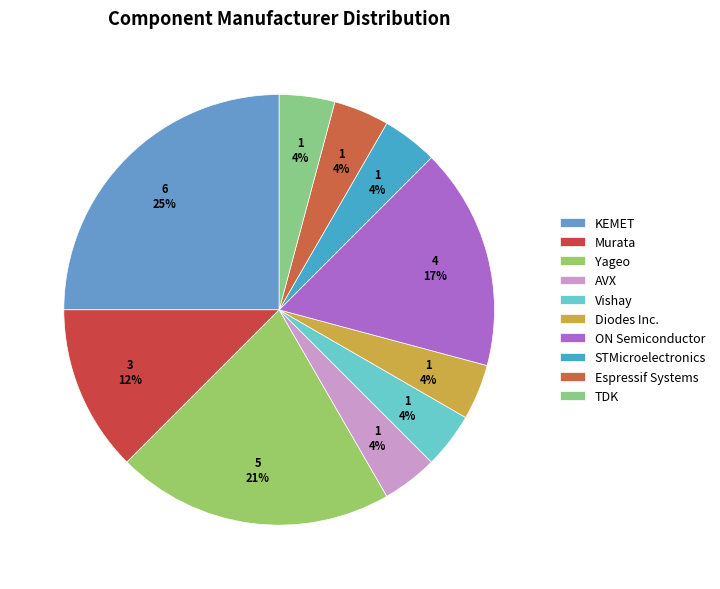

Is it true that Espressif Systems is 1% of the pie?

False